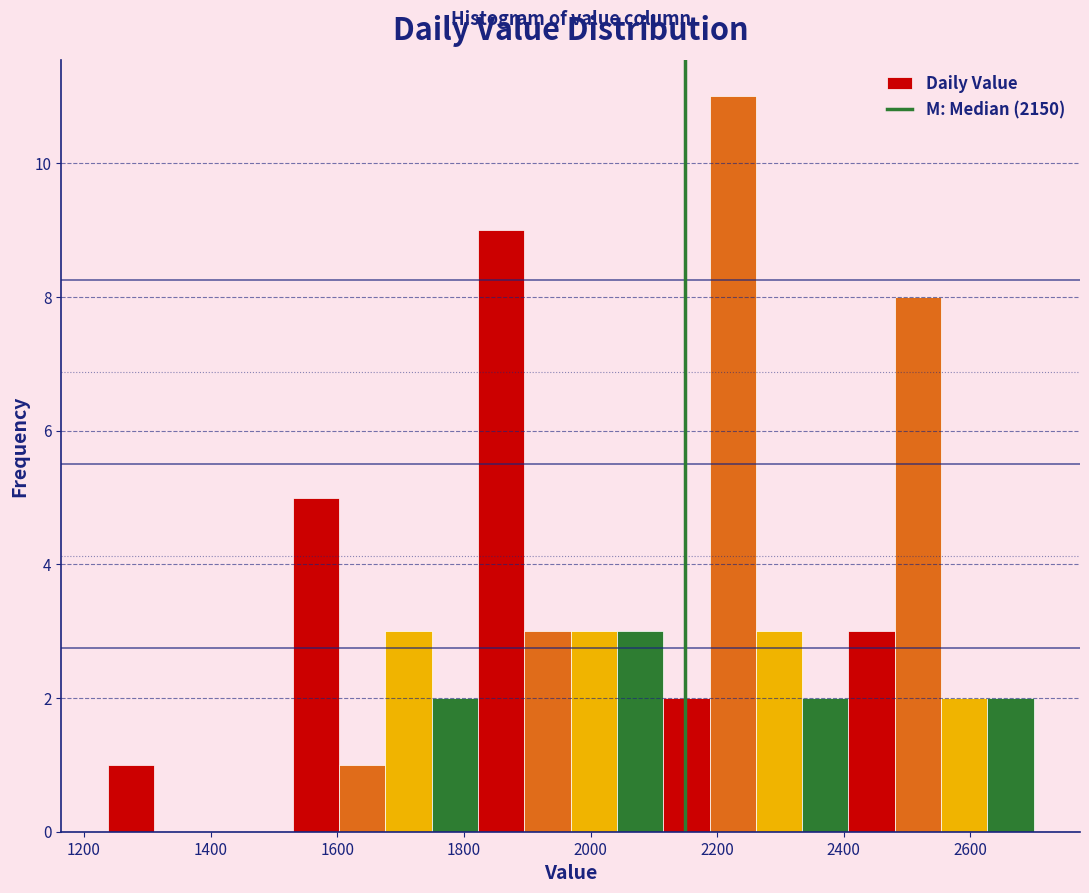

Read against the x-axis, roughly where is the centre of the tallest bar?

2220